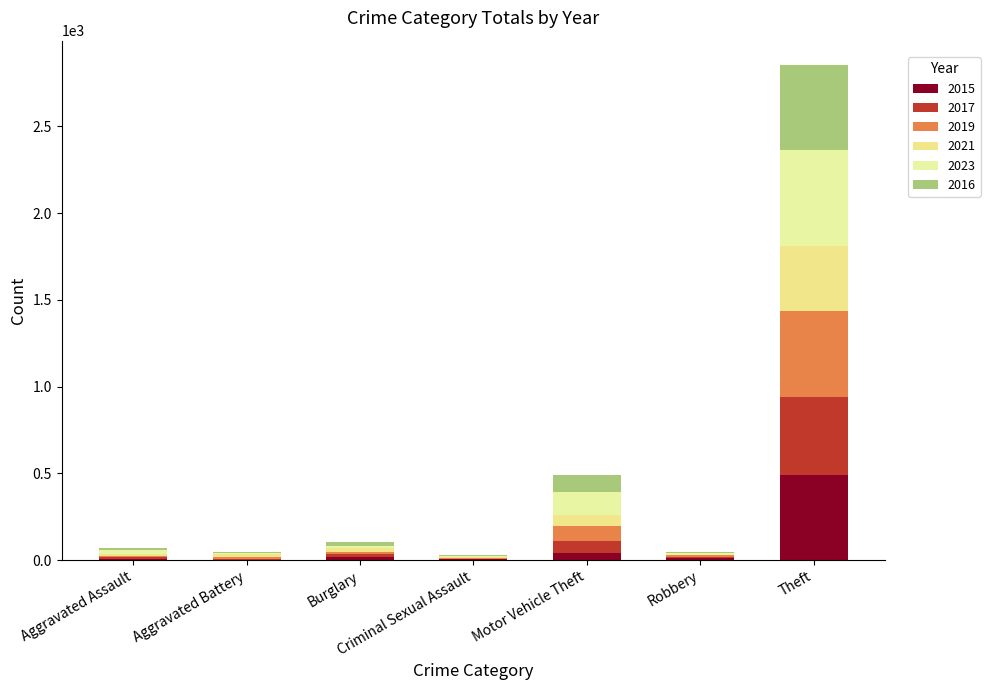

Are the bars horizontal?

No